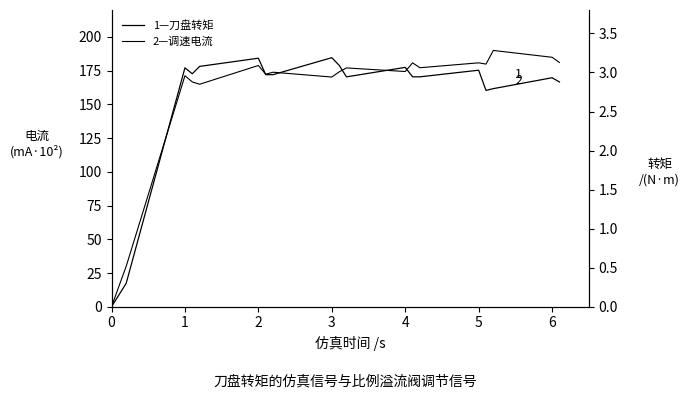

What is the value of the 1—刀盘转矩 point at the 20th from the left?

2.9